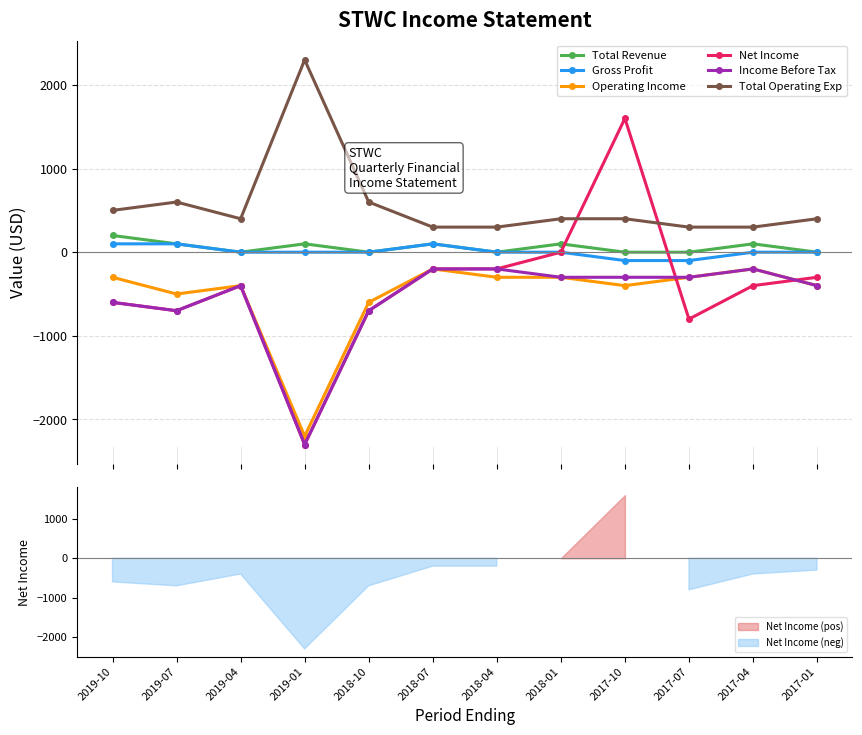

How many interior local valleys does the Net Income series have?

3